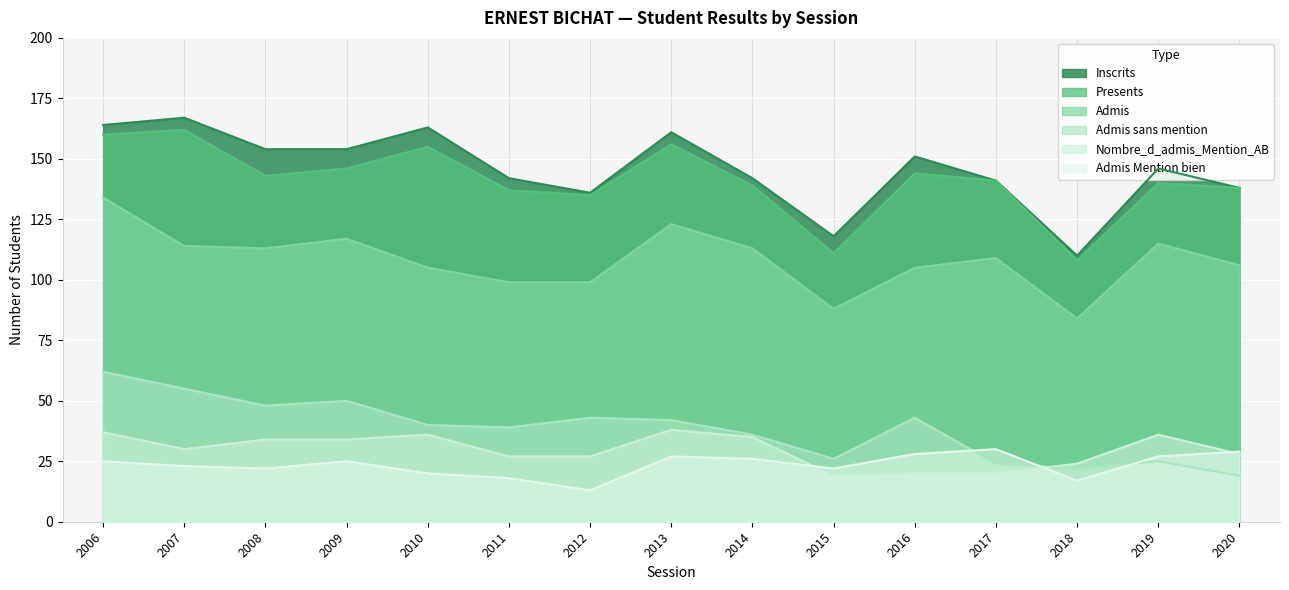

List the series in order of their peak value, highest first.

Inscrits, Presents, Admis, Admis sans mention, Nombre_d_admis_Mention_AB, Admis Mention bien